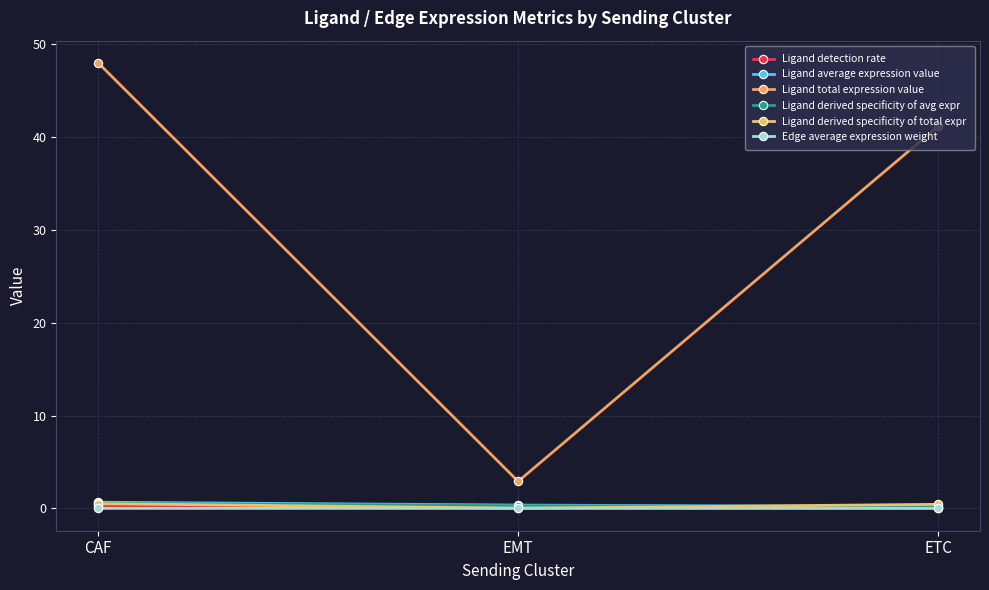

Is it true that Ligand average expression value equals 0.2 at ETC?

True